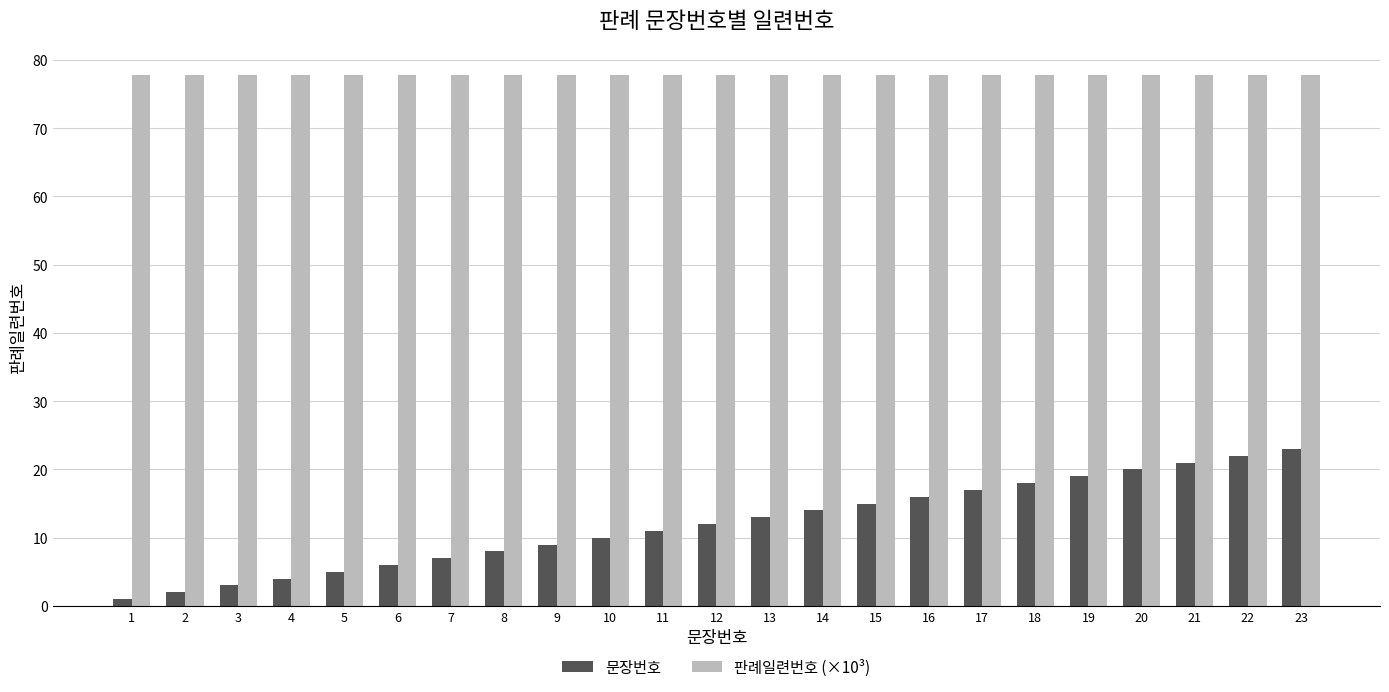

Reading left to right, transcribe all the data shown in this chart.

문장번호: 1.0	2.0	3.0	4.0	5.0	6.0	7.0	8.0	9.0	10.0	11.0	12.0	13.0	14.0	15.0	16.0	17.0	18.0	19.0	20.0	21.0	22.0	23.0
판례일련번호 (×10³): 77.9	77.9	77.9	77.9	77.9	77.9	77.9	77.9	77.9	77.9	77.9	77.9	77.9	77.9	77.9	77.9	77.9	77.9	77.9	77.9	77.9	77.9	77.9